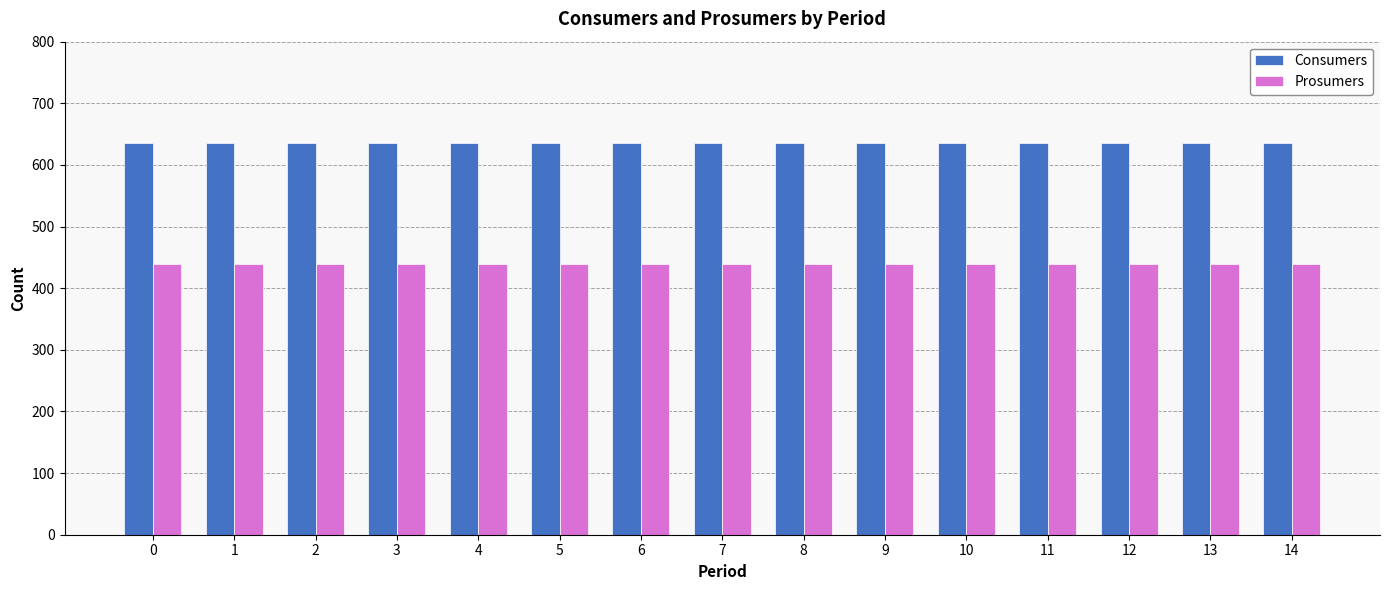

Does the chart contain any negative values?

No